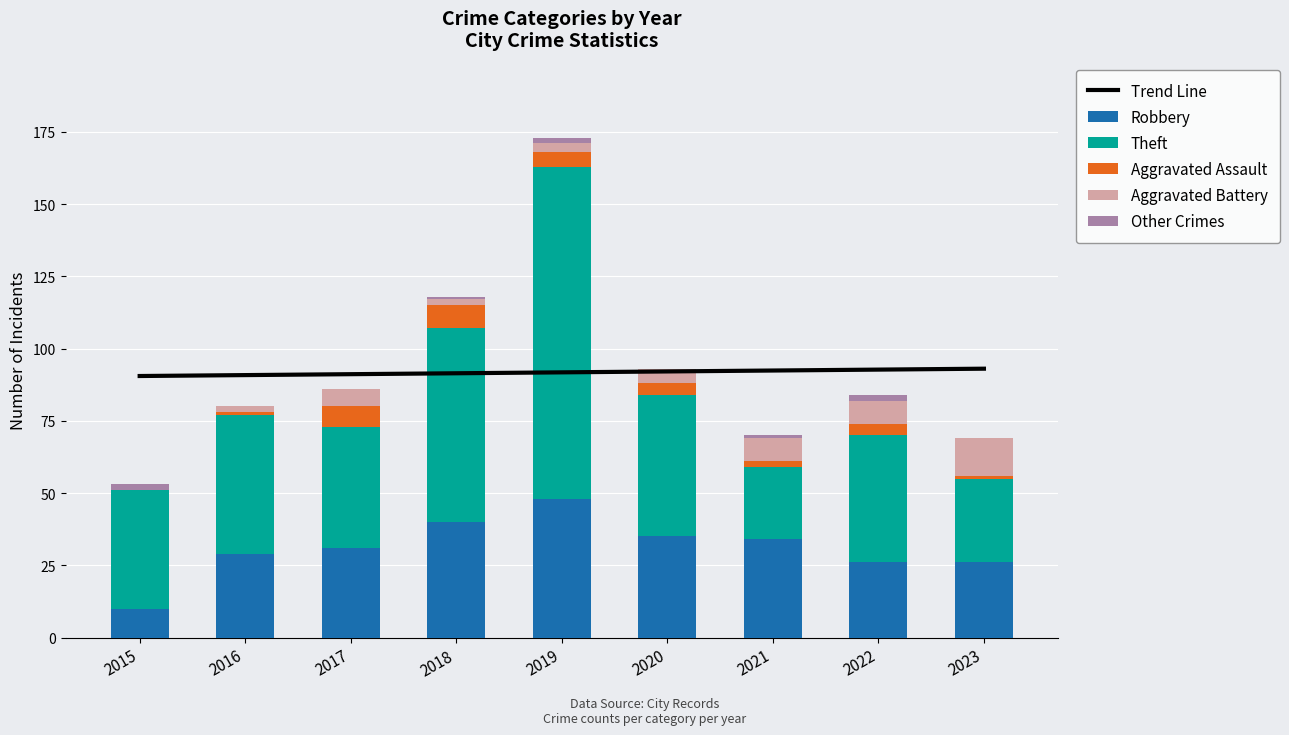

Is it true that Aggravated Battery equals 12 at 2021?

False